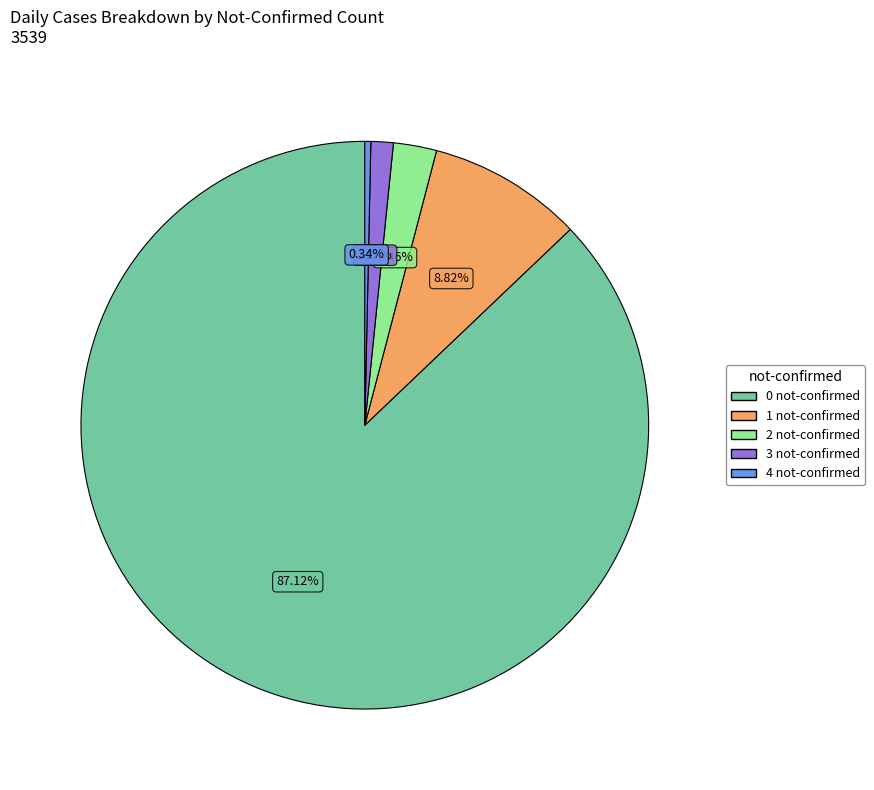

Which has a higher value, 0 not-confirmed or 1 not-confirmed?

0 not-confirmed